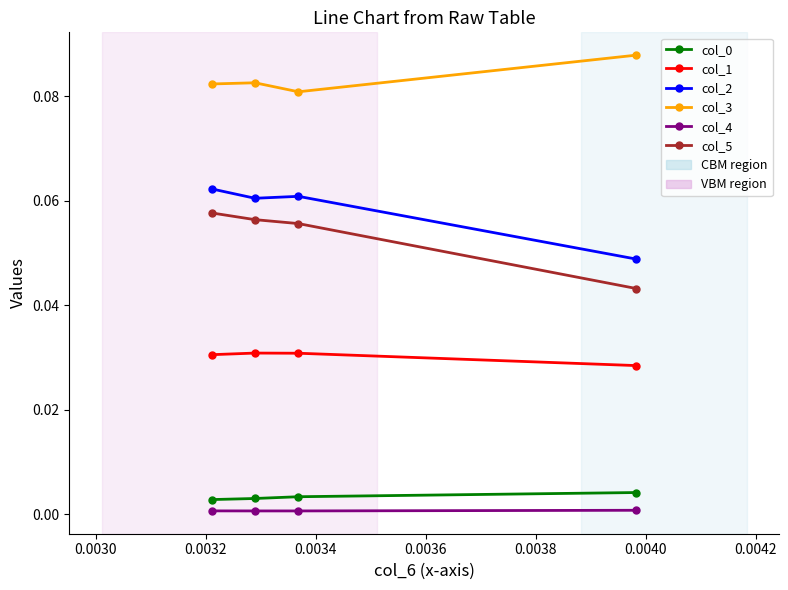

Reading left to right, extract all data points from this chart.

col_0: 0.0	0.0	0.0	0.0
col_1: 0.0	0.0	0.0	0.0
col_2: 0.0	0.1	0.1	0.1
col_3: 0.1	0.1	0.1	0.1
col_4: 0.0	0.0	0.0	0.0
col_5: 0.0	0.1	0.1	0.1